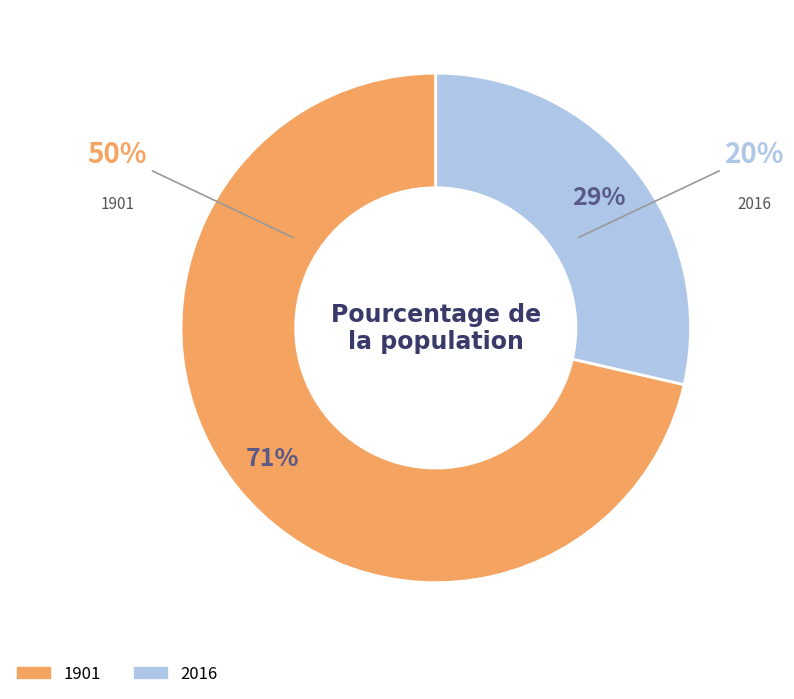

Which category has the smallest portion of the pie?

2016